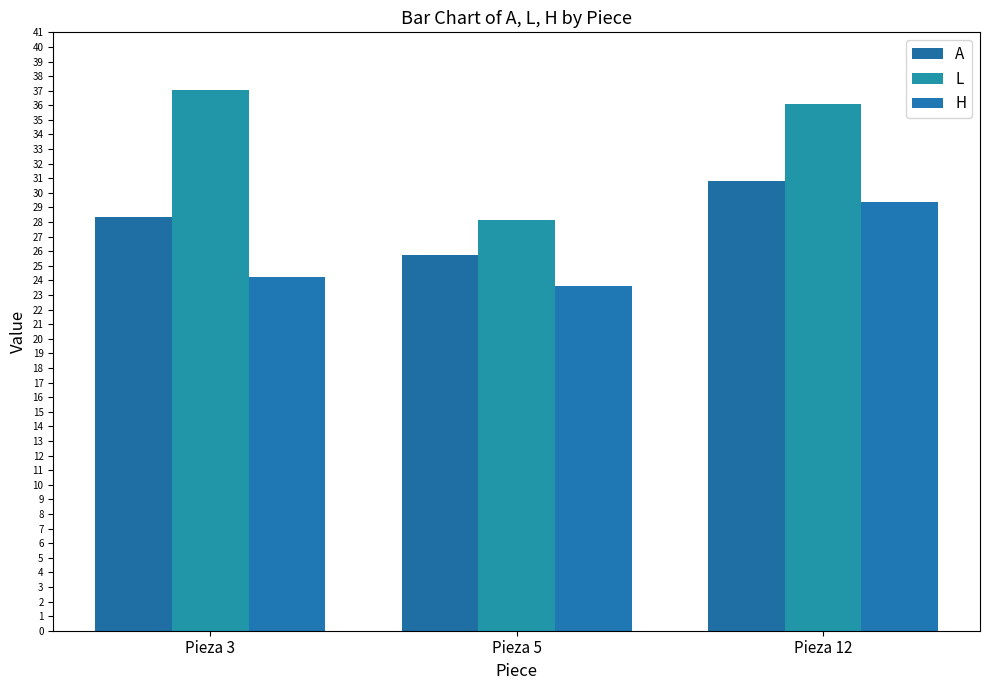

What is the sum of the A values at Pieza 5 and Pieza 3?

54.0